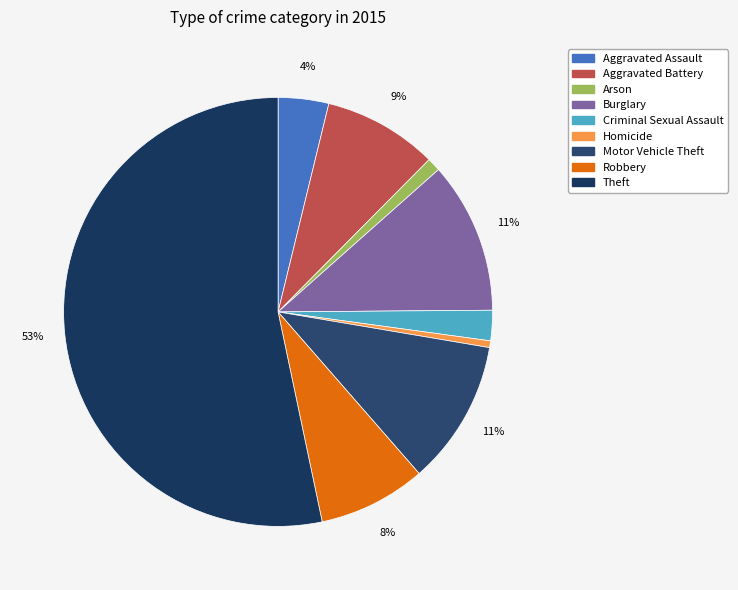

How many segments does this pie chart have?

9